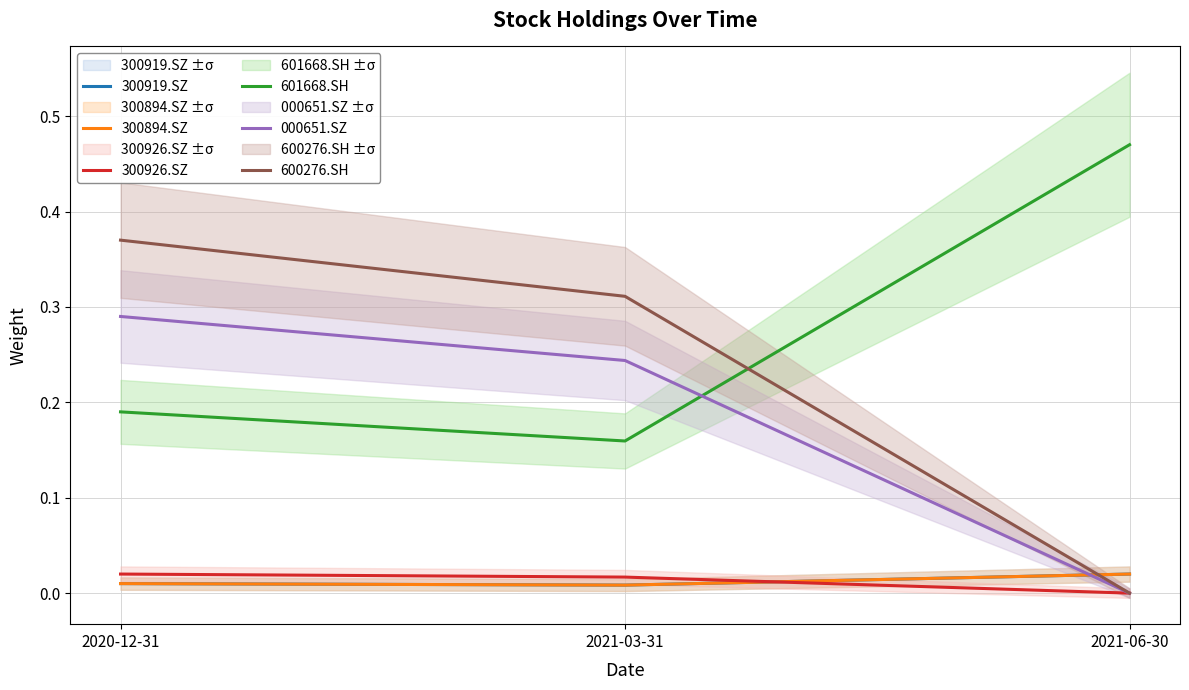

List the labels in order of 300919.SZ value, smallest first.

2021-03-31, 2020-12-31, 2021-06-30